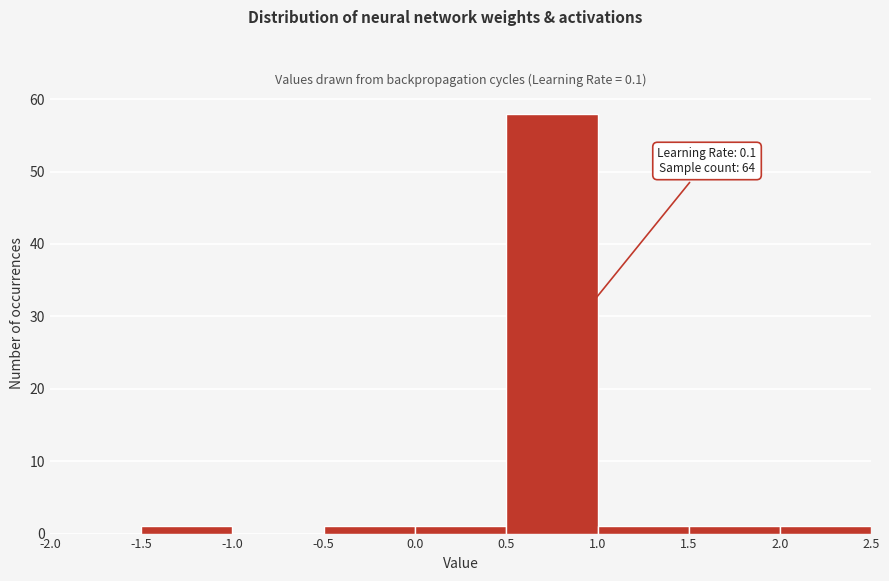

Which range on the x-axis has the tallest bar?

0.5 to 1.0